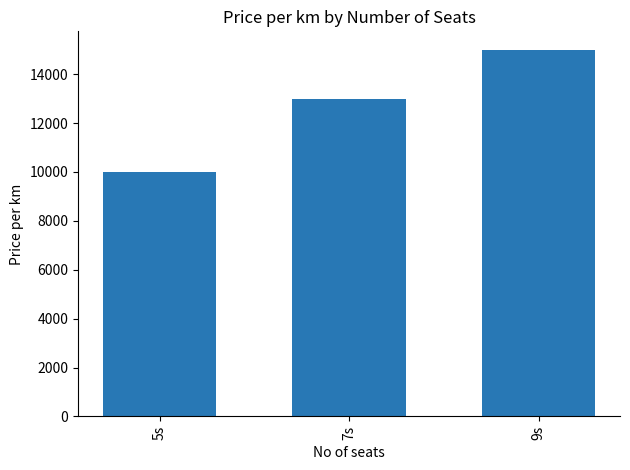

Does the chart contain any negative values?

No